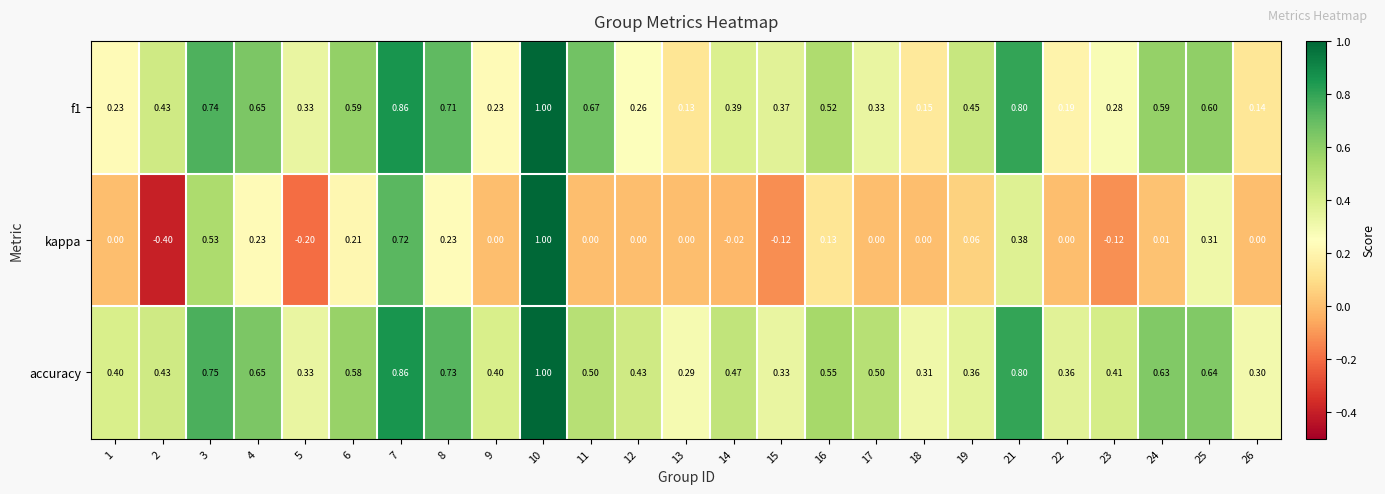

Which series has the widest spread of values?

kappa